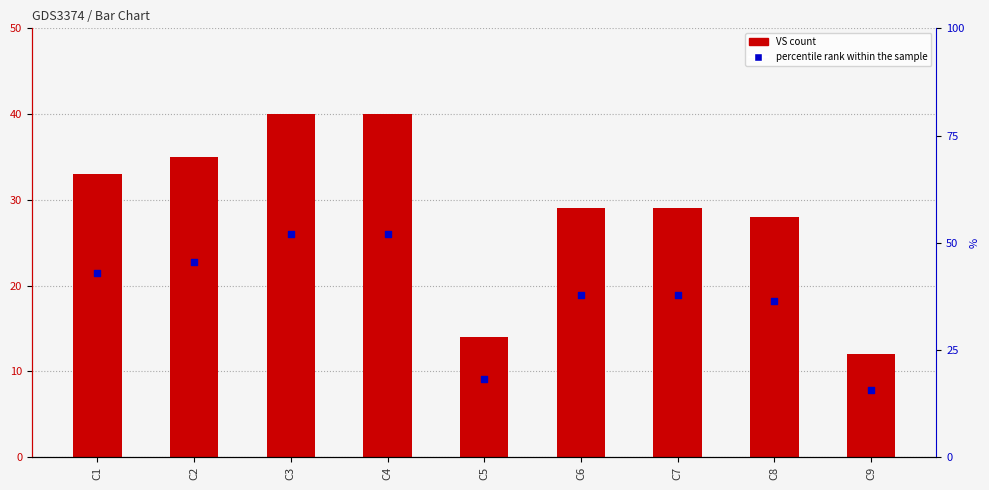

What is the total value across all series at C1?

54.5